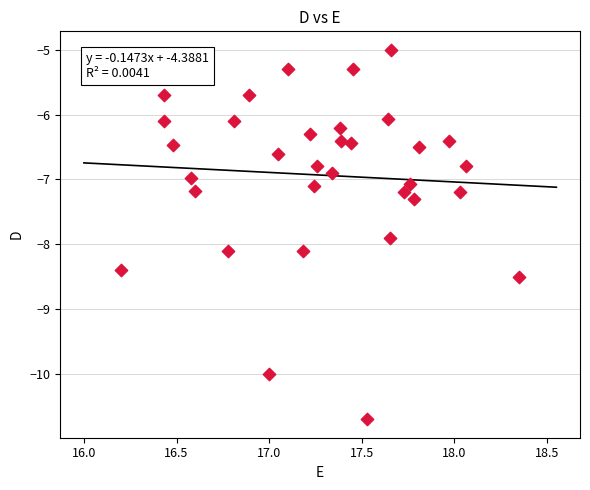

What is the range of X values (max minus min)?

2.2